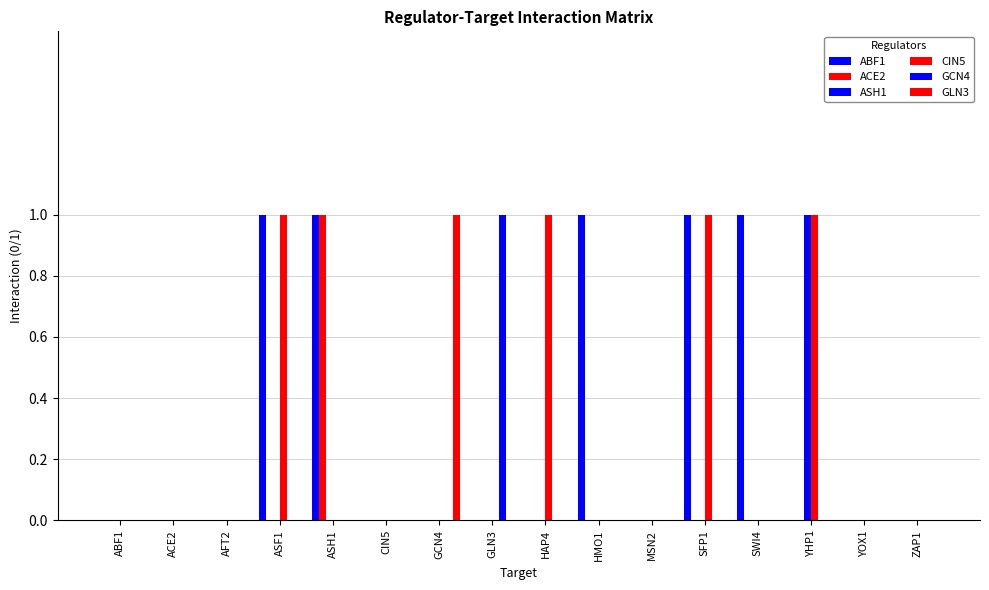

Are the bars grouped side by side (vs. stacked)?

Yes